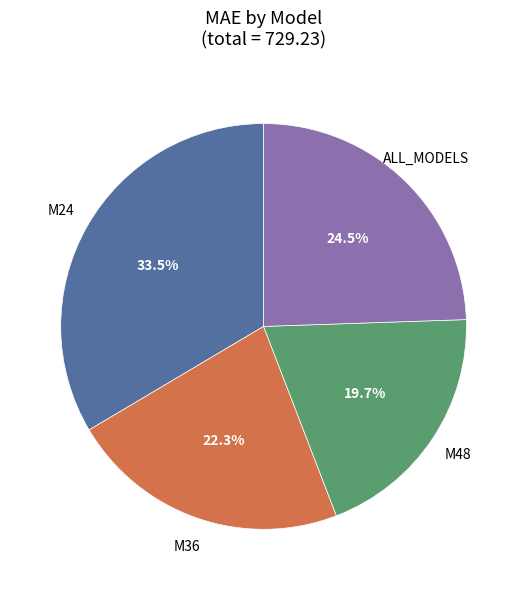

Is there a majority slice in this chart?

No